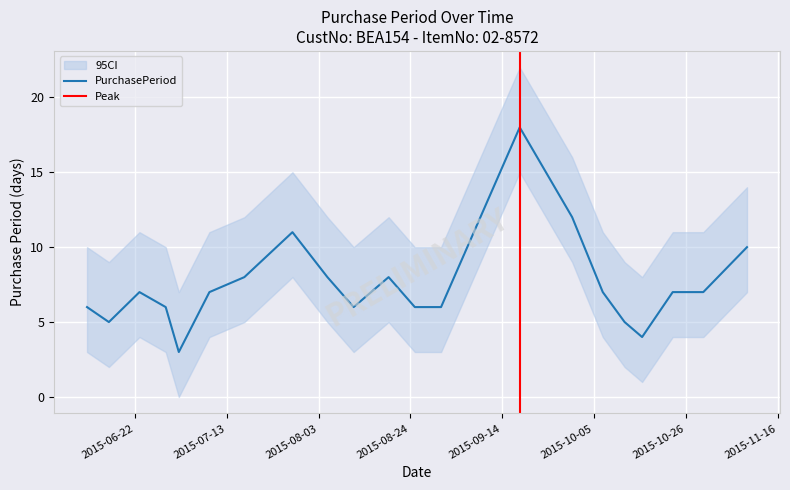

True or false: the data shows 29 at 2015-09-18.

False